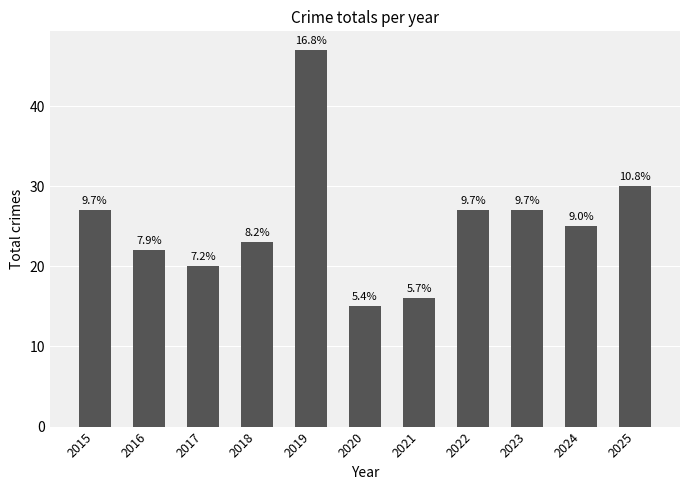

Reading left to right, extract all data points from this chart.

2015=27	2016=22	2017=20	2018=23	2019=47	2020=15	2021=16	2022=27	2023=27	2024=25	2025=30